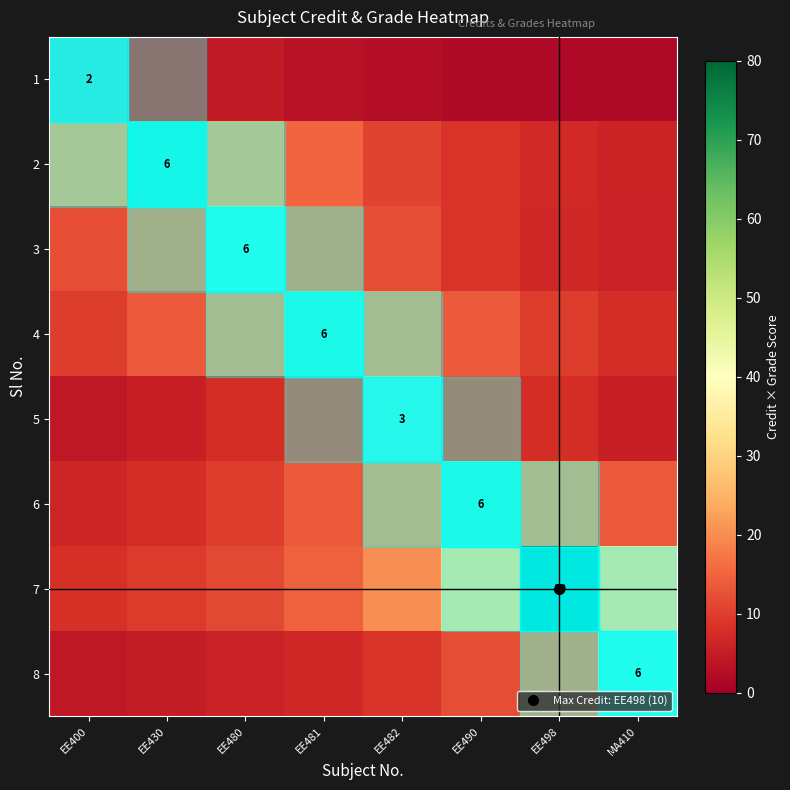

What is the sum of all 8 values?

109.4